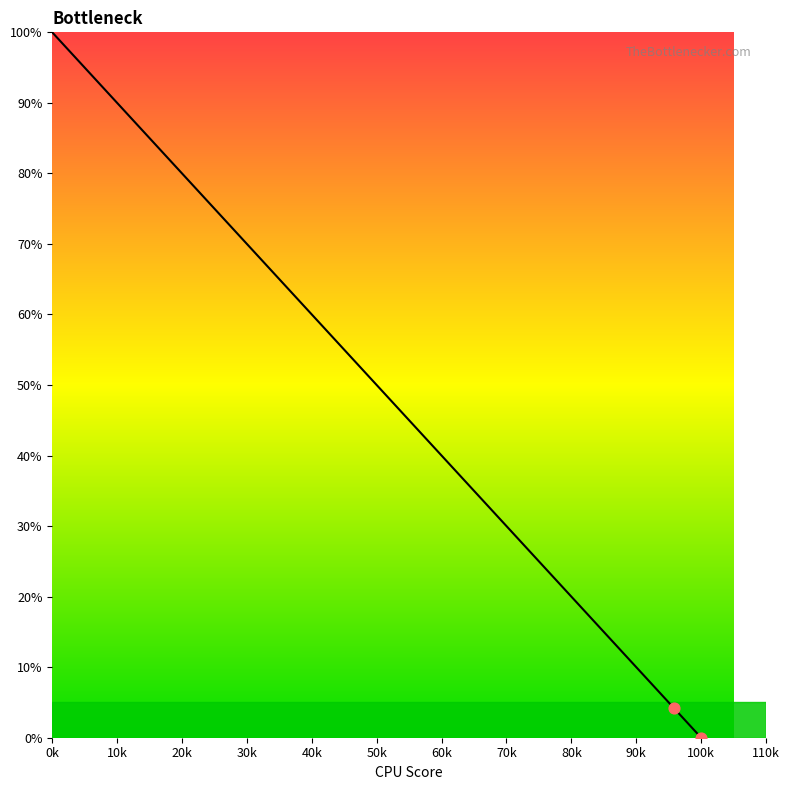

What is the difference between the maximum and minimum values?

100.0